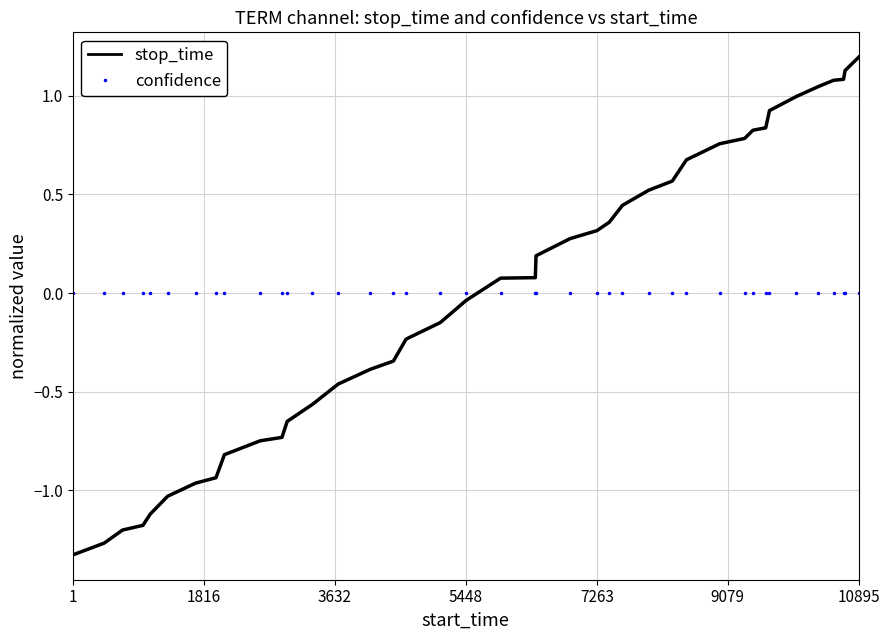

What are all the series names shown in the legend?

stop_time, confidence